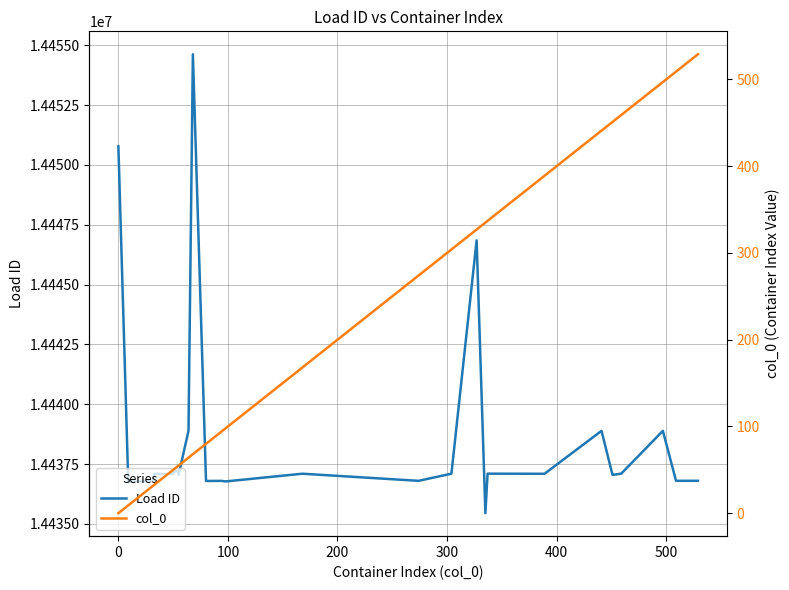

Reading left to right, extract all data points from this chart.

Load ID: 14450777	14450777	14436750	14436794	14436796	14437094	14437080	14437086	14437186	14437218	14437052	14438889	14454625	14436791	14436795	14436773	14437095	14436797	14437096	14446848	14435444	14437097	14437092	14437093	14438886	14437051	14437051	14437098	14438887	14436798	14436799
col_0: 0	0	9	31	32	33	36	50	51	54	55	64	68	80	94	98	168	274	304	327	335	337	387	389	441	451	452	459	497	509	529